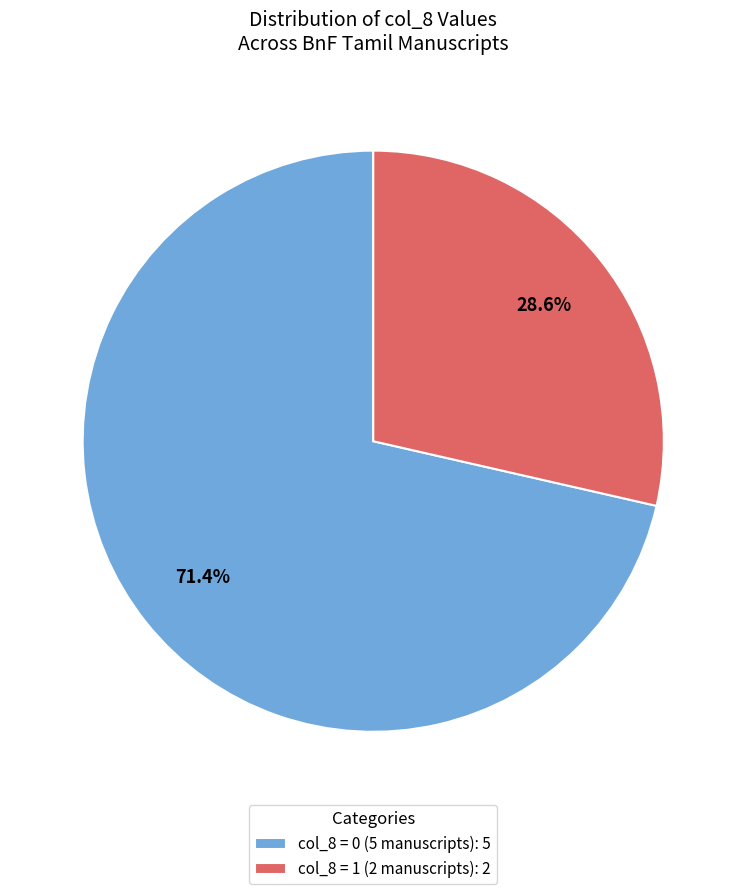

What is the ratio of the value at col_8 = 0 (5 manuscripts): 5 to the value at col_8 = 1 (2 manuscripts): 2?

2.5